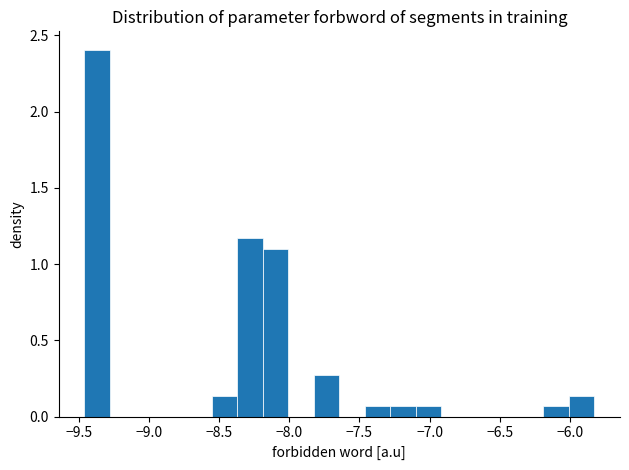

Read against the x-axis, roughly where is the centre of the tallest bar?

-9.35